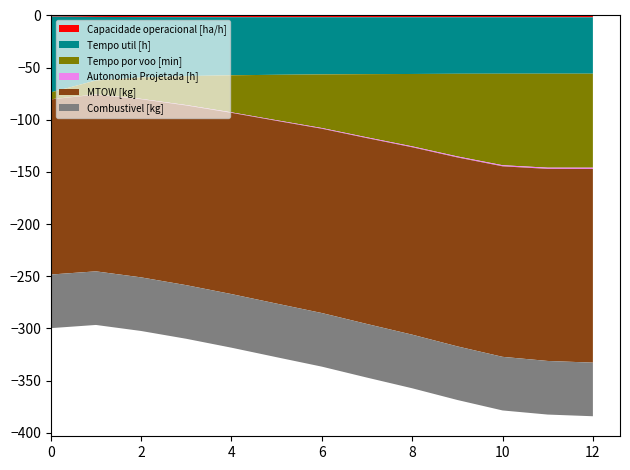

Reading left to right, list all the values displayed in this chart.

Capacidade operacional [ha/h]: 0=1.0	1=1.4	2=1.5	3=1.6	4=1.6	5=1.7	6=1.7	7=1.7	8=1.7	9=1.7	10=1.7	11=1.7	12=1.7
Tempo util [h]: 0=72.7	1=60.9	2=57.9	3=56.5	4=55.7	5=55.2	6=54.8	7=54.5	8=54.3	9=54.1	10=54.1	11=54.0	12=54.1
Tempo por voo [min]: 0=6.6	1=13.4	2=20.5	3=27.8	4=35.5	5=43.6	6=51.4	7=60.6	8=69.4	9=79.2	10=87.7	11=90.1	12=90.1
Autonomia Projetada [h]: 0=0.1	1=0.2	2=0.3	3=0.4	4=0.5	5=0.6	6=0.7	7=0.8	8=0.9	9=1.0	10=1.1	11=1.2	12=1.2
MTOW [kg]: 0=167.9	1=169.3	2=170.8	3=172.2	4=173.7	5=175.2	6=176.7	7=178.1	8=179.6	9=181.1	10=182.6	11=184.1	12=185.6
Combustivel [kg]: 0=51.4	1=51.4	2=51.4	3=51.4	4=51.4	5=51.4	6=51.4	7=51.4	8=51.4	9=51.4	10=51.4	11=51.4	12=51.4